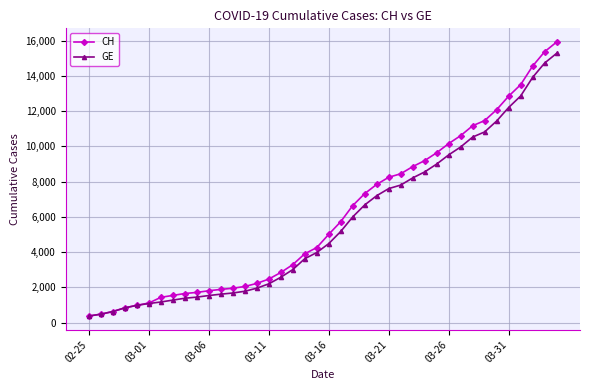

What is the minimum value for GE?

375